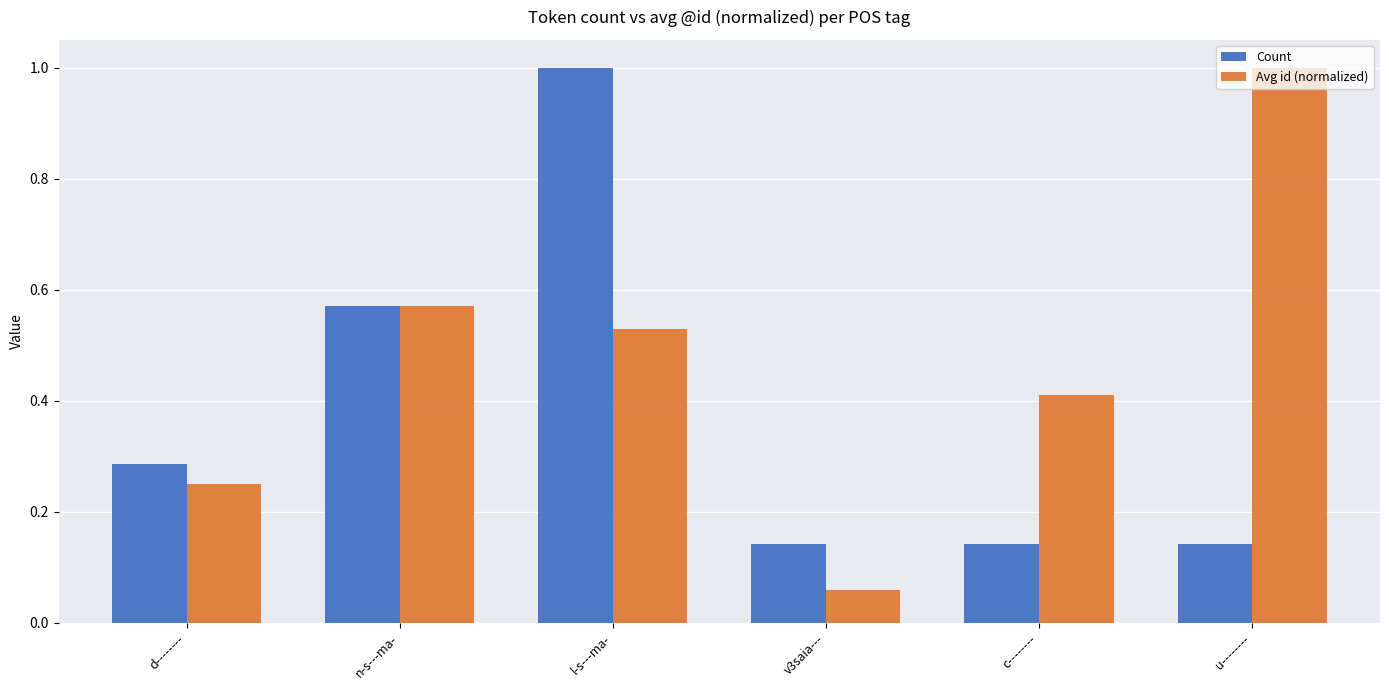

What is the sum of the Count values at l-s---ma- and v3saia---?

1.1